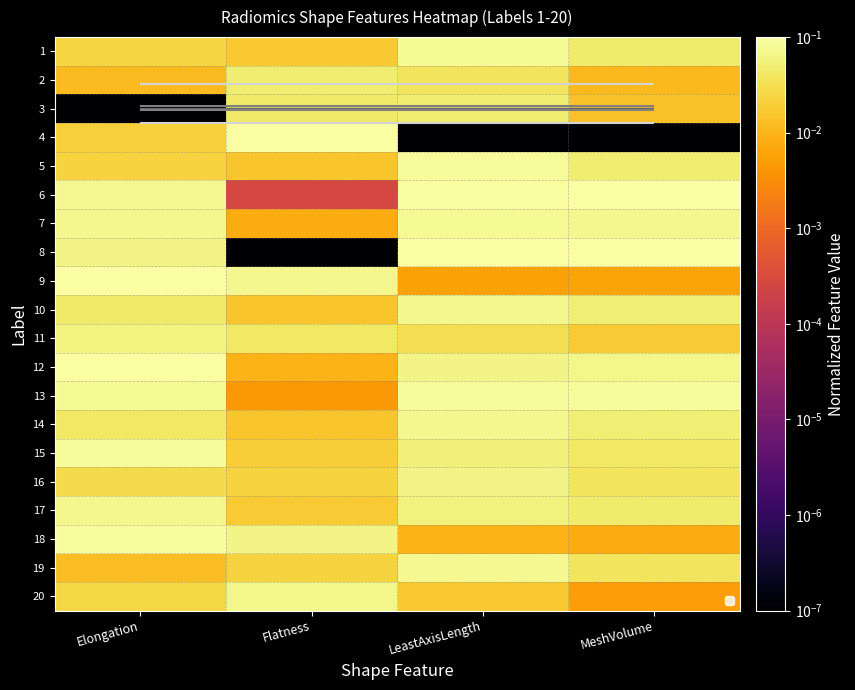

What is the spread (max minus min) of values at MeshVolume?

0.1